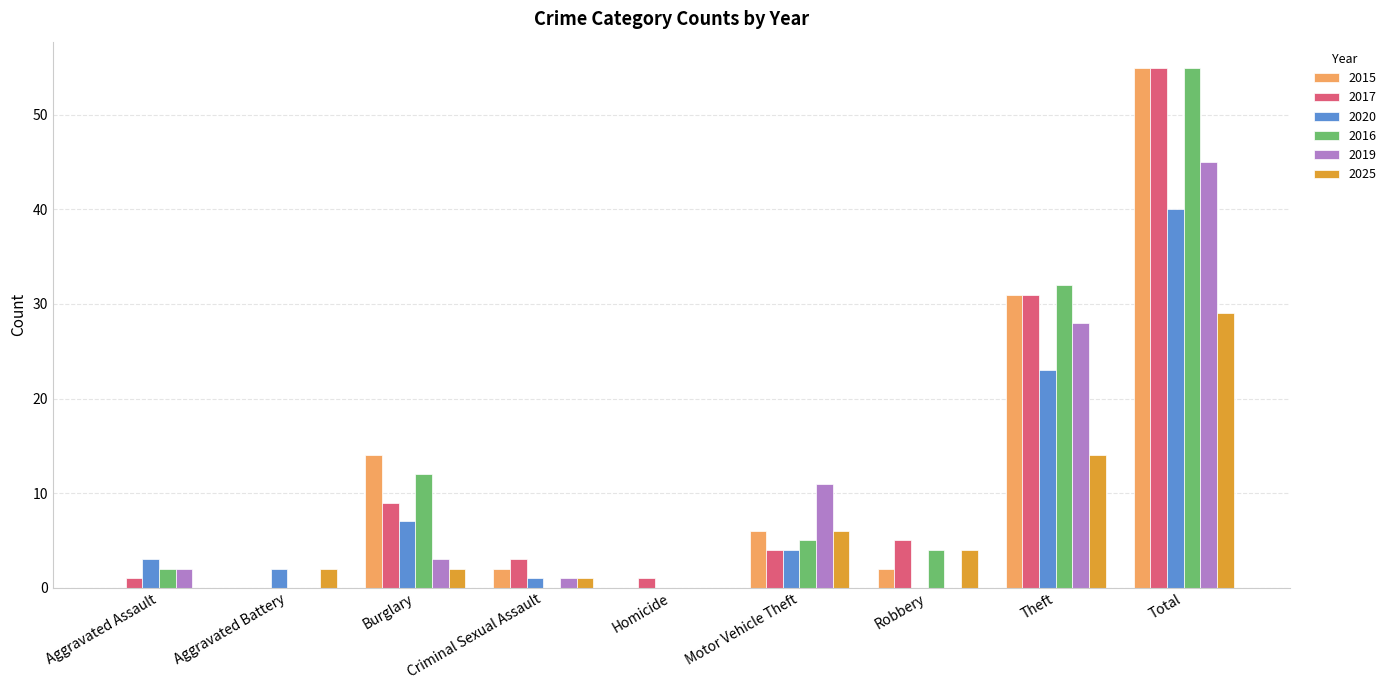

The value of 2019 at Homicide is 0. True or false?

True